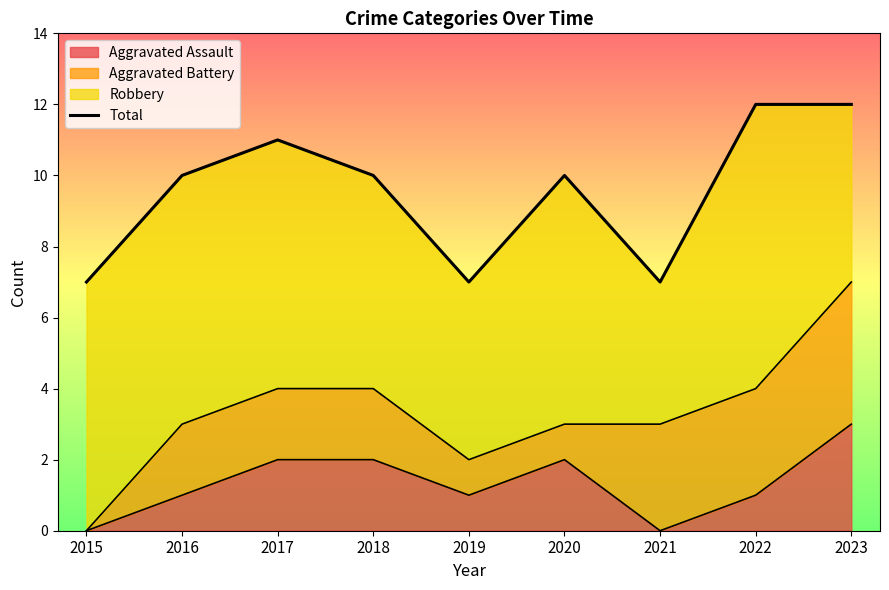

List the labels in order of value, smallest first.

2015, 2019, 2021, 2016, 2018, 2020, 2017, 2022, 2023